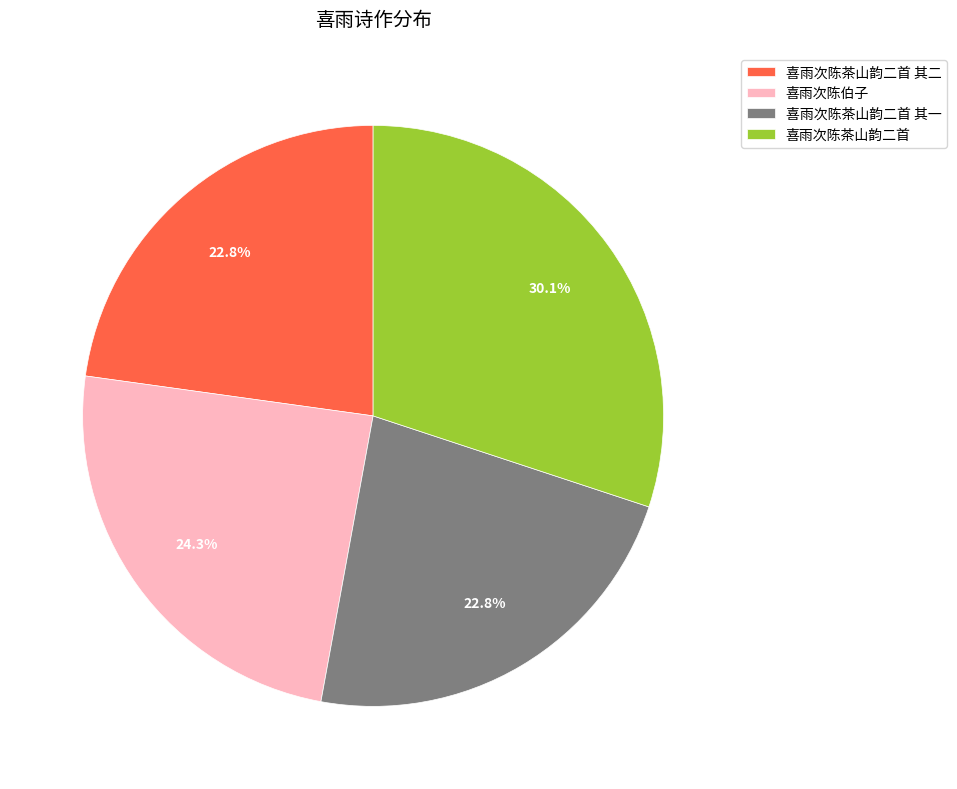

Does any single category account for the majority?

No